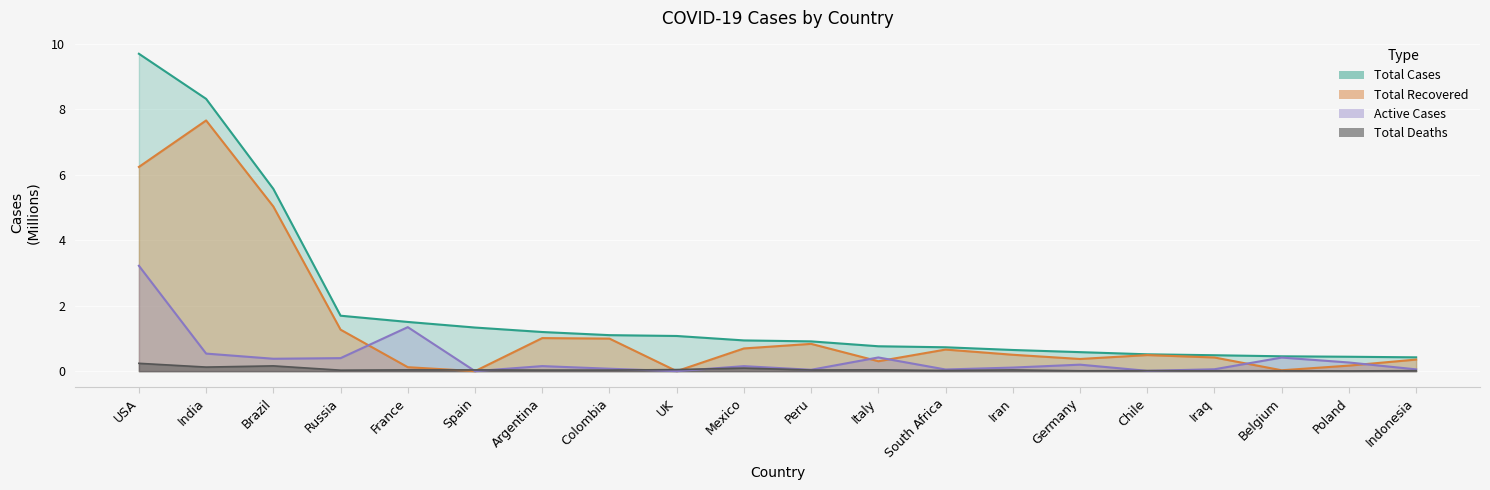

Count the number of data series in this chart.

4